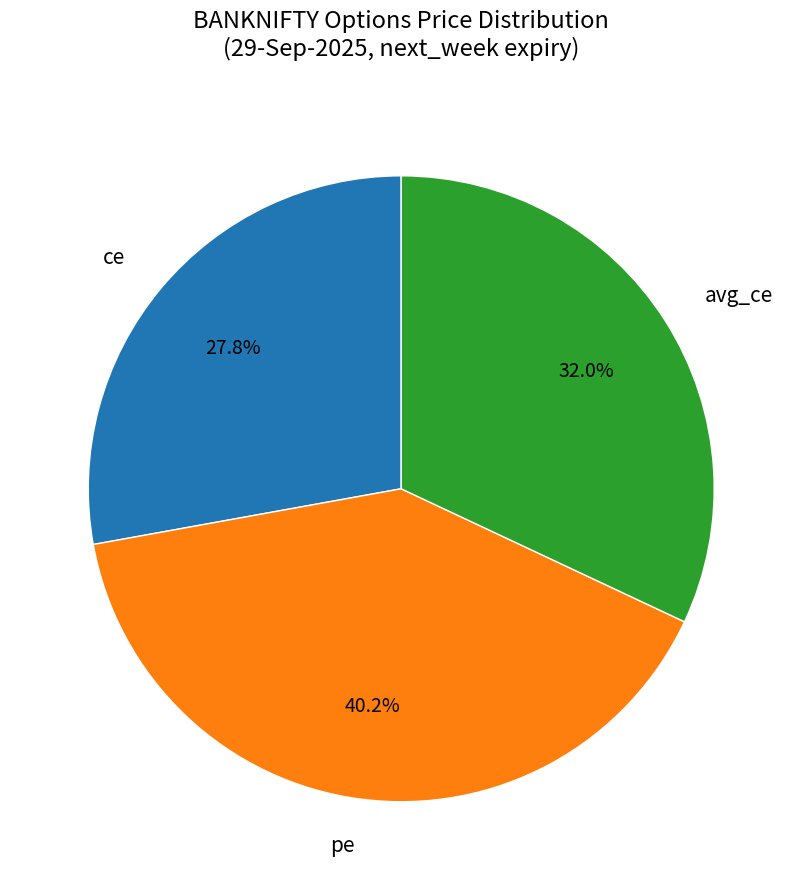

What percentage is NOT represented by pe?

59.8%